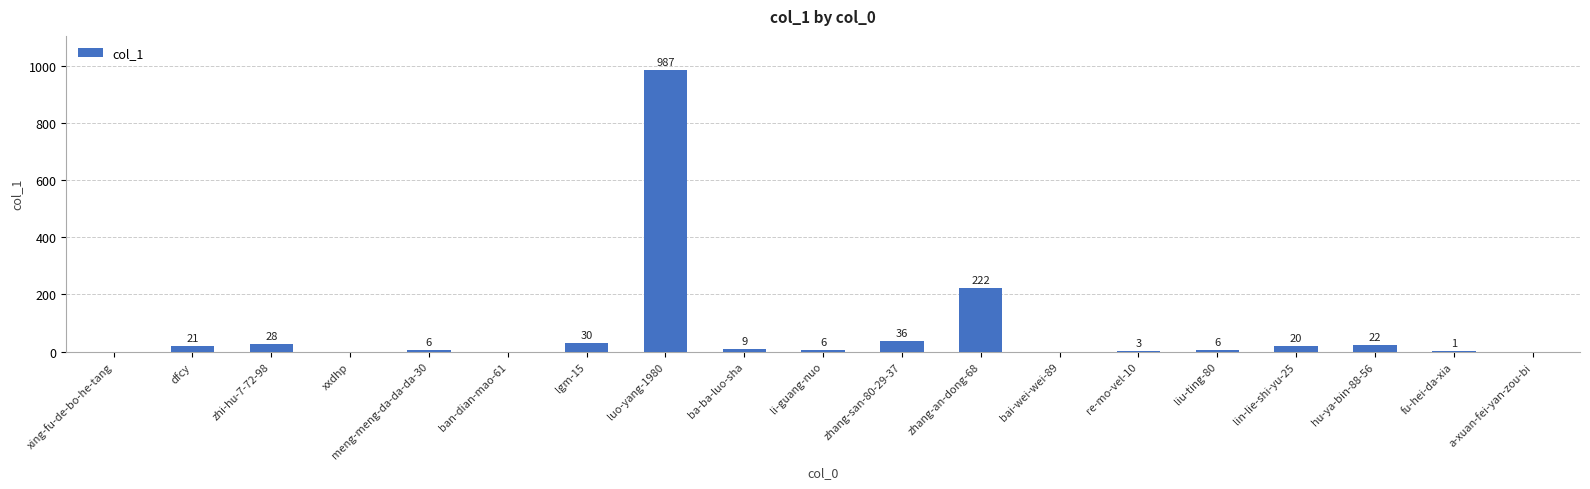

What is the change in value from lgm-15 to zhang-an-dong-68?

+192